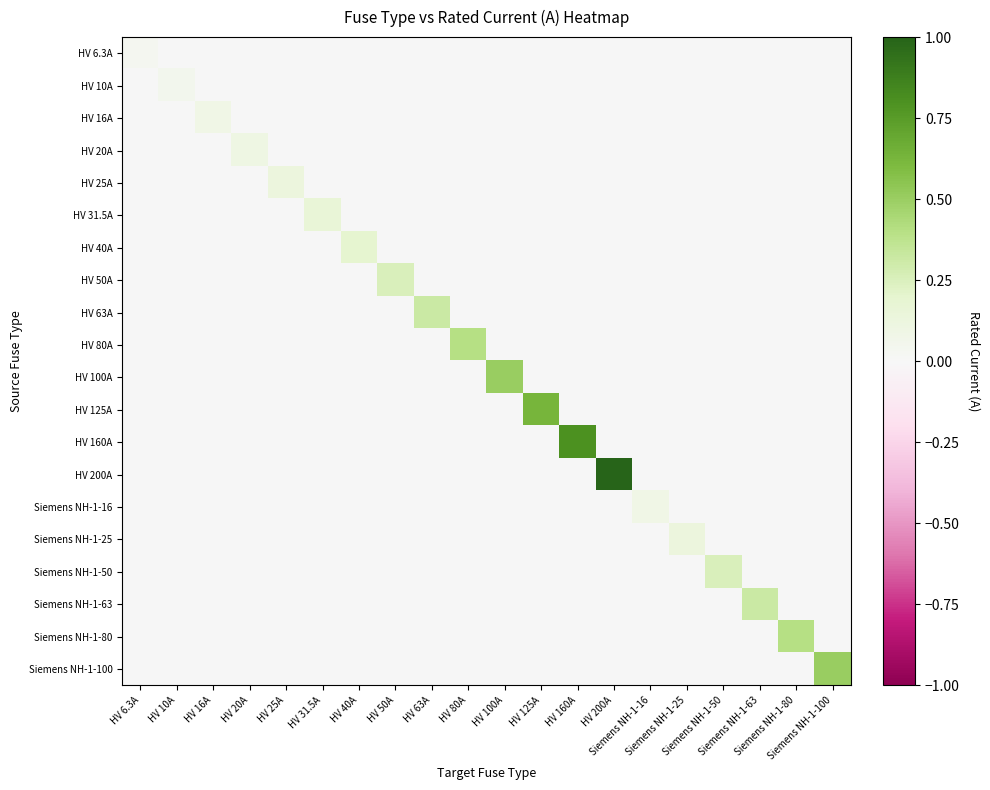

Reading left to right, extract all data points from this chart.

HV 6.3A: HV 6.3A=0.0	HV 10A=0.0	HV 16A=0.0	HV 20A=0.0	HV 25A=0.0	HV 31.5A=0.0	HV 40A=0.0	HV 50A=0.0	HV 63A=0.0	HV 80A=0.0	HV 100A=0.0	HV 125A=0.0	HV 160A=0.0	HV 200A=0.0	Siemens NH-1-16=0.0	Siemens NH-1-25=0.0	Siemens NH-1-50=0.0	Siemens NH-1-63=0.0	Siemens NH-1-80=0.0	Siemens NH-1-100=0.0
HV 10A: HV 6.3A=0.0	HV 10A=0.1	HV 16A=0.0	HV 20A=0.0	HV 25A=0.0	HV 31.5A=0.0	HV 40A=0.0	HV 50A=0.0	HV 63A=0.0	HV 80A=0.0	HV 100A=0.0	HV 125A=0.0	HV 160A=0.0	HV 200A=0.0	Siemens NH-1-16=0.0	Siemens NH-1-25=0.0	Siemens NH-1-50=0.0	Siemens NH-1-63=0.0	Siemens NH-1-80=0.0	Siemens NH-1-100=0.0
HV 16A: HV 6.3A=0.0	HV 10A=0.0	HV 16A=0.1	HV 20A=0.0	HV 25A=0.0	HV 31.5A=0.0	HV 40A=0.0	HV 50A=0.0	HV 63A=0.0	HV 80A=0.0	HV 100A=0.0	HV 125A=0.0	HV 160A=0.0	HV 200A=0.0	Siemens NH-1-16=0.0	Siemens NH-1-25=0.0	Siemens NH-1-50=0.0	Siemens NH-1-63=0.0	Siemens NH-1-80=0.0	Siemens NH-1-100=0.0
HV 20A: HV 6.3A=0.0	HV 10A=0.0	HV 16A=0.0	HV 20A=0.1	HV 25A=0.0	HV 31.5A=0.0	HV 40A=0.0	HV 50A=0.0	HV 63A=0.0	HV 80A=0.0	HV 100A=0.0	HV 125A=0.0	HV 160A=0.0	HV 200A=0.0	Siemens NH-1-16=0.0	Siemens NH-1-25=0.0	Siemens NH-1-50=0.0	Siemens NH-1-63=0.0	Siemens NH-1-80=0.0	Siemens NH-1-100=0.0
HV 25A: HV 6.3A=0.0	HV 10A=0.0	HV 16A=0.0	HV 20A=0.0	HV 25A=0.1	HV 31.5A=0.0	HV 40A=0.0	HV 50A=0.0	HV 63A=0.0	HV 80A=0.0	HV 100A=0.0	HV 125A=0.0	HV 160A=0.0	HV 200A=0.0	Siemens NH-1-16=0.0	Siemens NH-1-25=0.0	Siemens NH-1-50=0.0	Siemens NH-1-63=0.0	Siemens NH-1-80=0.0	Siemens NH-1-100=0.0
HV 31.5A: HV 6.3A=0.0	HV 10A=0.0	HV 16A=0.0	HV 20A=0.0	HV 25A=0.0	HV 31.5A=0.2	HV 40A=0.0	HV 50A=0.0	HV 63A=0.0	HV 80A=0.0	HV 100A=0.0	HV 125A=0.0	HV 160A=0.0	HV 200A=0.0	Siemens NH-1-16=0.0	Siemens NH-1-25=0.0	Siemens NH-1-50=0.0	Siemens NH-1-63=0.0	Siemens NH-1-80=0.0	Siemens NH-1-100=0.0
HV 40A: HV 6.3A=0.0	HV 10A=0.0	HV 16A=0.0	HV 20A=0.0	HV 25A=0.0	HV 31.5A=0.0	HV 40A=0.2	HV 50A=0.0	HV 63A=0.0	HV 80A=0.0	HV 100A=0.0	HV 125A=0.0	HV 160A=0.0	HV 200A=0.0	Siemens NH-1-16=0.0	Siemens NH-1-25=0.0	Siemens NH-1-50=0.0	Siemens NH-1-63=0.0	Siemens NH-1-80=0.0	Siemens NH-1-100=0.0
HV 50A: HV 6.3A=0.0	HV 10A=0.0	HV 16A=0.0	HV 20A=0.0	HV 25A=0.0	HV 31.5A=0.0	HV 40A=0.0	HV 50A=0.2	HV 63A=0.0	HV 80A=0.0	HV 100A=0.0	HV 125A=0.0	HV 160A=0.0	HV 200A=0.0	Siemens NH-1-16=0.0	Siemens NH-1-25=0.0	Siemens NH-1-50=0.0	Siemens NH-1-63=0.0	Siemens NH-1-80=0.0	Siemens NH-1-100=0.0
HV 63A: HV 6.3A=0.0	HV 10A=0.0	HV 16A=0.0	HV 20A=0.0	HV 25A=0.0	HV 31.5A=0.0	HV 40A=0.0	HV 50A=0.0	HV 63A=0.3	HV 80A=0.0	HV 100A=0.0	HV 125A=0.0	HV 160A=0.0	HV 200A=0.0	Siemens NH-1-16=0.0	Siemens NH-1-25=0.0	Siemens NH-1-50=0.0	Siemens NH-1-63=0.0	Siemens NH-1-80=0.0	Siemens NH-1-100=0.0
HV 80A: HV 6.3A=0.0	HV 10A=0.0	HV 16A=0.0	HV 20A=0.0	HV 25A=0.0	HV 31.5A=0.0	HV 40A=0.0	HV 50A=0.0	HV 63A=0.0	HV 80A=0.4	HV 100A=0.0	HV 125A=0.0	HV 160A=0.0	HV 200A=0.0	Siemens NH-1-16=0.0	Siemens NH-1-25=0.0	Siemens NH-1-50=0.0	Siemens NH-1-63=0.0	Siemens NH-1-80=0.0	Siemens NH-1-100=0.0
HV 100A: HV 6.3A=0.0	HV 10A=0.0	HV 16A=0.0	HV 20A=0.0	HV 25A=0.0	HV 31.5A=0.0	HV 40A=0.0	HV 50A=0.0	HV 63A=0.0	HV 80A=0.0	HV 100A=0.5	HV 125A=0.0	HV 160A=0.0	HV 200A=0.0	Siemens NH-1-16=0.0	Siemens NH-1-25=0.0	Siemens NH-1-50=0.0	Siemens NH-1-63=0.0	Siemens NH-1-80=0.0	Siemens NH-1-100=0.0
HV 125A: HV 6.3A=0.0	HV 10A=0.0	HV 16A=0.0	HV 20A=0.0	HV 25A=0.0	HV 31.5A=0.0	HV 40A=0.0	HV 50A=0.0	HV 63A=0.0	HV 80A=0.0	HV 100A=0.0	HV 125A=0.6	HV 160A=0.0	HV 200A=0.0	Siemens NH-1-16=0.0	Siemens NH-1-25=0.0	Siemens NH-1-50=0.0	Siemens NH-1-63=0.0	Siemens NH-1-80=0.0	Siemens NH-1-100=0.0
HV 160A: HV 6.3A=0.0	HV 10A=0.0	HV 16A=0.0	HV 20A=0.0	HV 25A=0.0	HV 31.5A=0.0	HV 40A=0.0	HV 50A=0.0	HV 63A=0.0	HV 80A=0.0	HV 100A=0.0	HV 125A=0.0	HV 160A=0.8	HV 200A=0.0	Siemens NH-1-16=0.0	Siemens NH-1-25=0.0	Siemens NH-1-50=0.0	Siemens NH-1-63=0.0	Siemens NH-1-80=0.0	Siemens NH-1-100=0.0
HV 200A: HV 6.3A=0.0	HV 10A=0.0	HV 16A=0.0	HV 20A=0.0	HV 25A=0.0	HV 31.5A=0.0	HV 40A=0.0	HV 50A=0.0	HV 63A=0.0	HV 80A=0.0	HV 100A=0.0	HV 125A=0.0	HV 160A=0.0	HV 200A=1.0	Siemens NH-1-16=0.0	Siemens NH-1-25=0.0	Siemens NH-1-50=0.0	Siemens NH-1-63=0.0	Siemens NH-1-80=0.0	Siemens NH-1-100=0.0
Siemens NH-1-16: HV 6.3A=0.0	HV 10A=0.0	HV 16A=0.0	HV 20A=0.0	HV 25A=0.0	HV 31.5A=0.0	HV 40A=0.0	HV 50A=0.0	HV 63A=0.0	HV 80A=0.0	HV 100A=0.0	HV 125A=0.0	HV 160A=0.0	HV 200A=0.0	Siemens NH-1-16=0.1	Siemens NH-1-25=0.0	Siemens NH-1-50=0.0	Siemens NH-1-63=0.0	Siemens NH-1-80=0.0	Siemens NH-1-100=0.0
Siemens NH-1-25: HV 6.3A=0.0	HV 10A=0.0	HV 16A=0.0	HV 20A=0.0	HV 25A=0.0	HV 31.5A=0.0	HV 40A=0.0	HV 50A=0.0	HV 63A=0.0	HV 80A=0.0	HV 100A=0.0	HV 125A=0.0	HV 160A=0.0	HV 200A=0.0	Siemens NH-1-16=0.0	Siemens NH-1-25=0.1	Siemens NH-1-50=0.0	Siemens NH-1-63=0.0	Siemens NH-1-80=0.0	Siemens NH-1-100=0.0
Siemens NH-1-50: HV 6.3A=0.0	HV 10A=0.0	HV 16A=0.0	HV 20A=0.0	HV 25A=0.0	HV 31.5A=0.0	HV 40A=0.0	HV 50A=0.0	HV 63A=0.0	HV 80A=0.0	HV 100A=0.0	HV 125A=0.0	HV 160A=0.0	HV 200A=0.0	Siemens NH-1-16=0.0	Siemens NH-1-25=0.0	Siemens NH-1-50=0.2	Siemens NH-1-63=0.0	Siemens NH-1-80=0.0	Siemens NH-1-100=0.0
Siemens NH-1-63: HV 6.3A=0.0	HV 10A=0.0	HV 16A=0.0	HV 20A=0.0	HV 25A=0.0	HV 31.5A=0.0	HV 40A=0.0	HV 50A=0.0	HV 63A=0.0	HV 80A=0.0	HV 100A=0.0	HV 125A=0.0	HV 160A=0.0	HV 200A=0.0	Siemens NH-1-16=0.0	Siemens NH-1-25=0.0	Siemens NH-1-50=0.0	Siemens NH-1-63=0.3	Siemens NH-1-80=0.0	Siemens NH-1-100=0.0
Siemens NH-1-80: HV 6.3A=0.0	HV 10A=0.0	HV 16A=0.0	HV 20A=0.0	HV 25A=0.0	HV 31.5A=0.0	HV 40A=0.0	HV 50A=0.0	HV 63A=0.0	HV 80A=0.0	HV 100A=0.0	HV 125A=0.0	HV 160A=0.0	HV 200A=0.0	Siemens NH-1-16=0.0	Siemens NH-1-25=0.0	Siemens NH-1-50=0.0	Siemens NH-1-63=0.0	Siemens NH-1-80=0.4	Siemens NH-1-100=0.0
Siemens NH-1-100: HV 6.3A=0.0	HV 10A=0.0	HV 16A=0.0	HV 20A=0.0	HV 25A=0.0	HV 31.5A=0.0	HV 40A=0.0	HV 50A=0.0	HV 63A=0.0	HV 80A=0.0	HV 100A=0.0	HV 125A=0.0	HV 160A=0.0	HV 200A=0.0	Siemens NH-1-16=0.0	Siemens NH-1-25=0.0	Siemens NH-1-50=0.0	Siemens NH-1-63=0.0	Siemens NH-1-80=0.0	Siemens NH-1-100=0.5